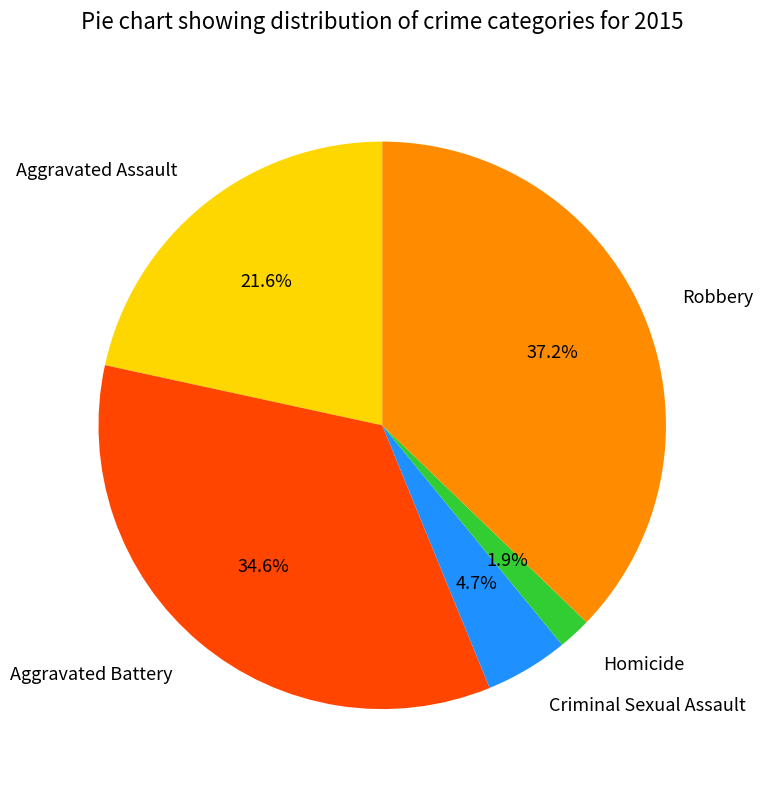

Does any single category account for the majority?

No